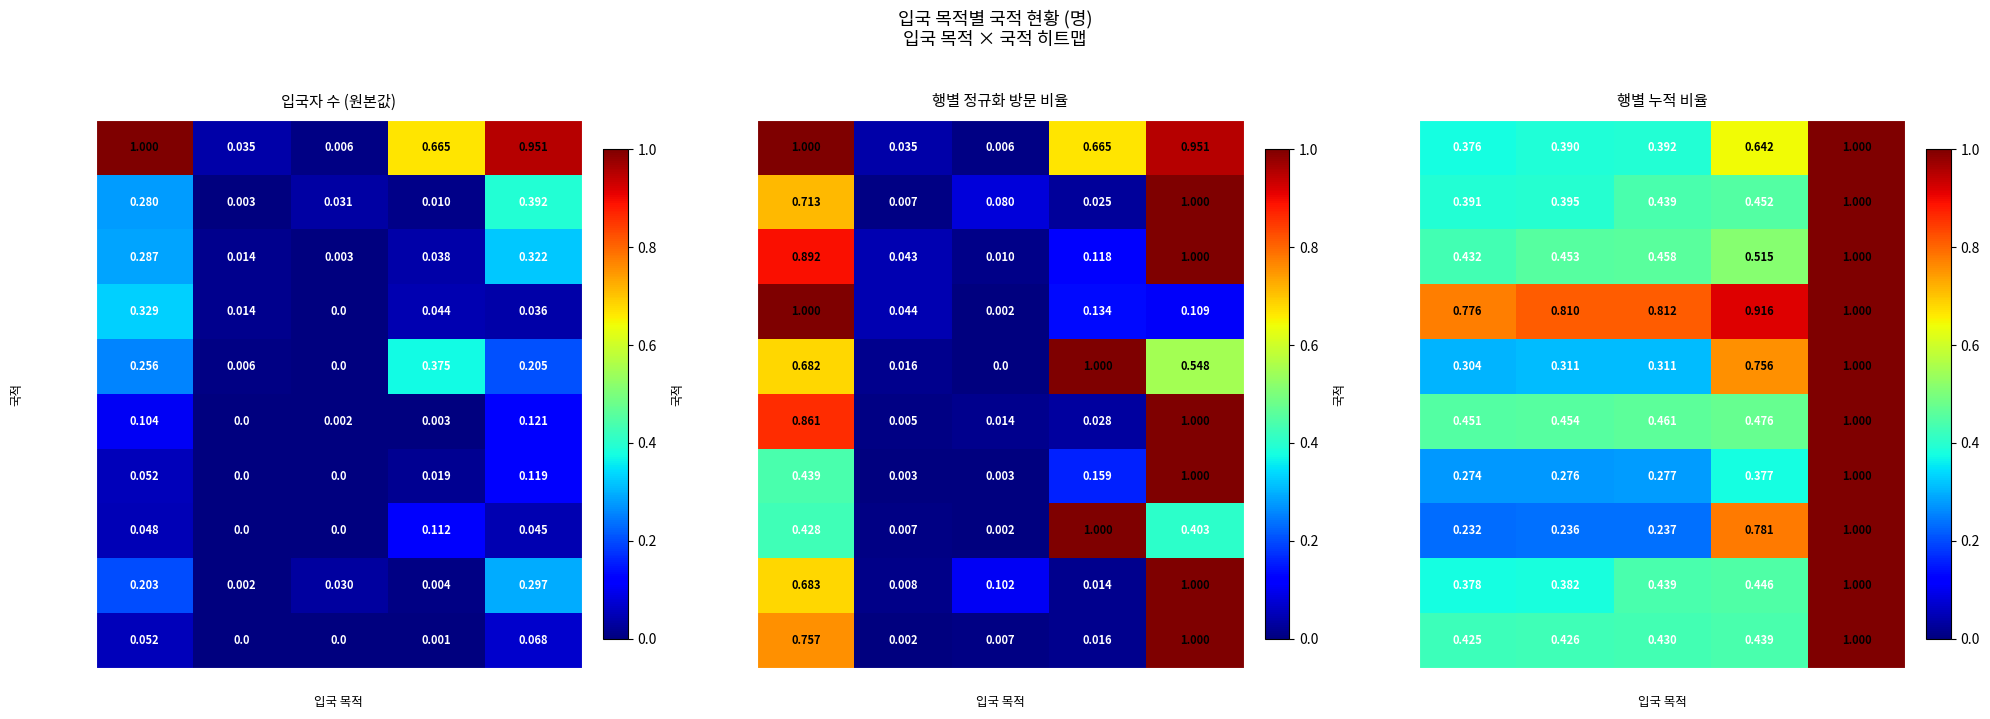

Which has a higher value, 상용 or 관광?

상용